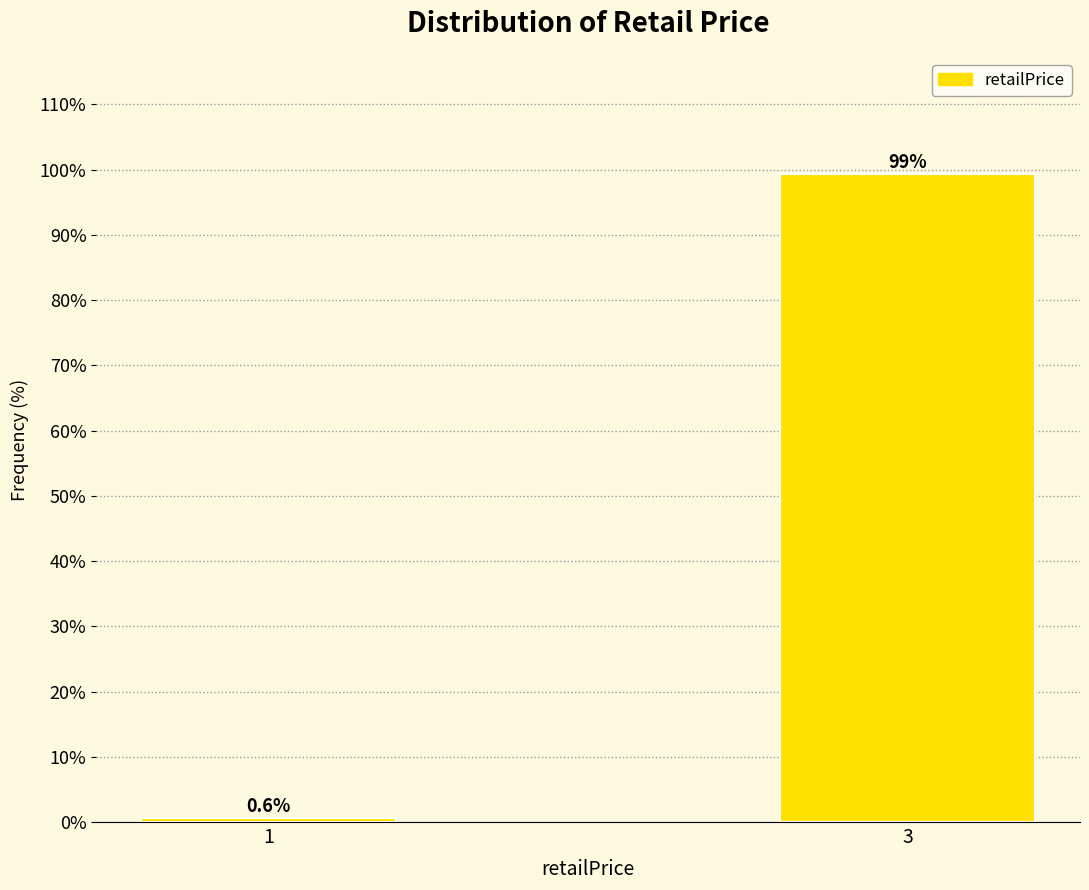

Reading right to left, transcribe all the data shown in this chart.

3=99.4	1=0.6